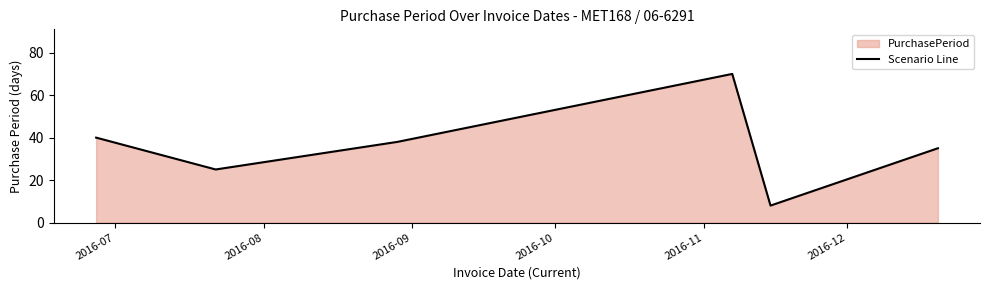

How many lines are shown in the chart?

1